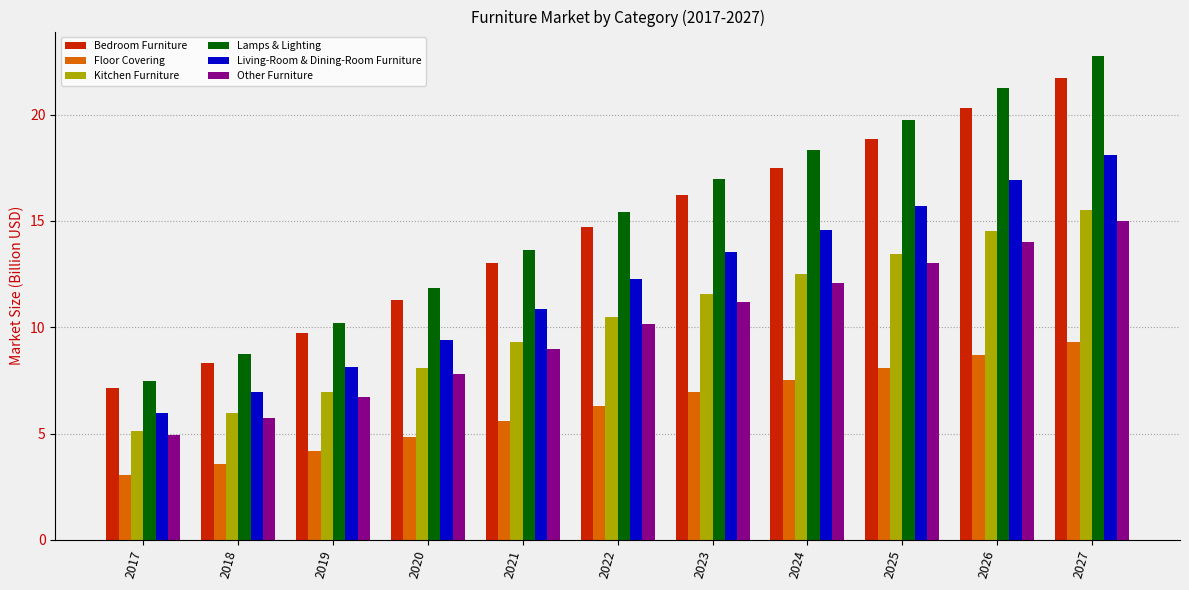

The value of Kitchen Furniture at 2022 is 10.5. True or false?

True